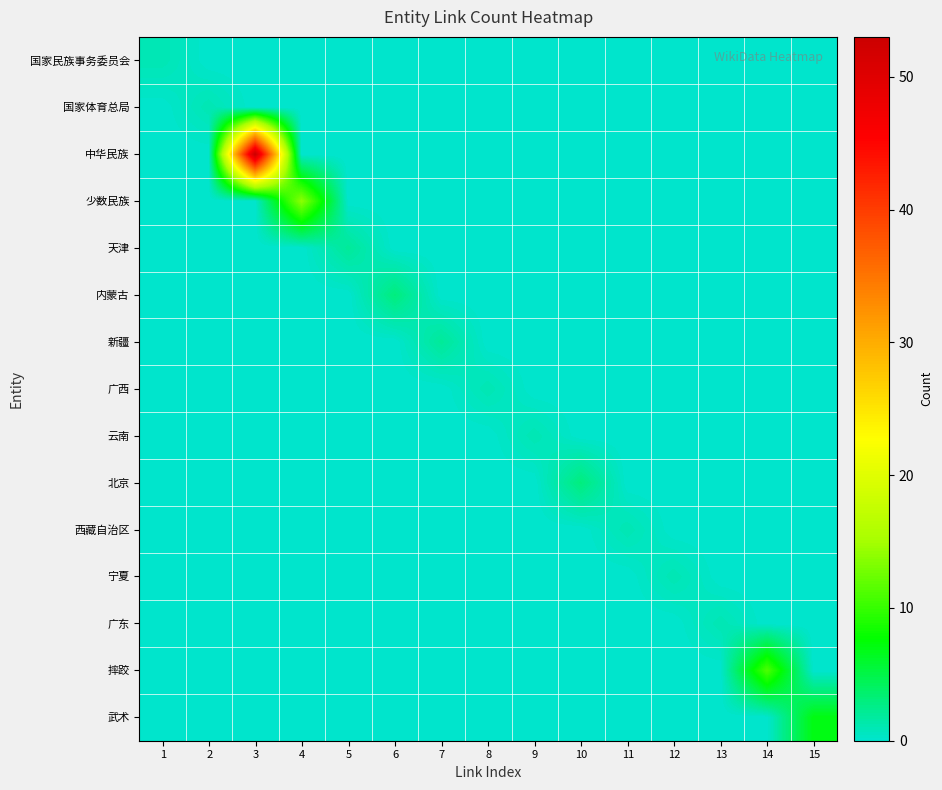

Reading right to left, transcribe all the data shown in this chart.

国家民族事务委员会: 15=0	14=0	13=0	12=0	11=0	10=0	9=0	8=0	7=0	6=0	5=0	4=0	3=0	2=0	1=1
国家体育总局: 15=0	14=0	13=0	12=0	11=0	10=0	9=0	8=0	7=0	6=0	5=0	4=0	3=0	2=1	1=0
中华民族: 15=0	14=0	13=0	12=0	11=0	10=0	9=0	8=0	7=0	6=0	5=0	4=0	3=53	2=0	1=0
少数民族: 15=0	14=0	13=0	12=0	11=0	10=0	9=0	8=0	7=0	6=0	5=0	4=14	3=0	2=0	1=0
天津: 15=0	14=0	13=0	12=0	11=0	10=0	9=0	8=0	7=0	6=0	5=2	4=0	3=0	2=0	1=0
内蒙古: 15=0	14=0	13=0	12=0	11=0	10=0	9=0	8=0	7=0	6=3	5=0	4=0	3=0	2=0	1=0
新疆: 15=0	14=0	13=0	12=0	11=0	10=0	9=0	8=0	7=2	6=0	5=0	4=0	3=0	2=0	1=0
广西: 15=0	14=0	13=0	12=0	11=0	10=0	9=0	8=1	7=0	6=0	5=0	4=0	3=0	2=0	1=0
云南: 15=0	14=0	13=0	12=0	11=0	10=0	9=1	8=0	7=0	6=0	5=0	4=0	3=0	2=0	1=0
北京: 15=0	14=0	13=0	12=0	11=0	10=3	9=0	8=0	7=0	6=0	5=0	4=0	3=0	2=0	1=0
西藏自治区: 15=0	14=0	13=0	12=0	11=1	10=0	9=0	8=0	7=0	6=0	5=0	4=0	3=0	2=0	1=0
宁夏: 15=0	14=0	13=0	12=1	11=0	10=0	9=0	8=0	7=0	6=0	5=0	4=0	3=0	2=0	1=0
广东: 15=0	14=0	13=1	12=0	11=0	10=0	9=0	8=0	7=0	6=0	5=0	4=0	3=0	2=0	1=0
摔跤: 15=0	14=11	13=0	12=0	11=0	10=0	9=0	8=0	7=0	6=0	5=0	4=0	3=0	2=0	1=0
武术: 15=7	14=0	13=0	12=0	11=0	10=0	9=0	8=0	7=0	6=0	5=0	4=0	3=0	2=0	1=0